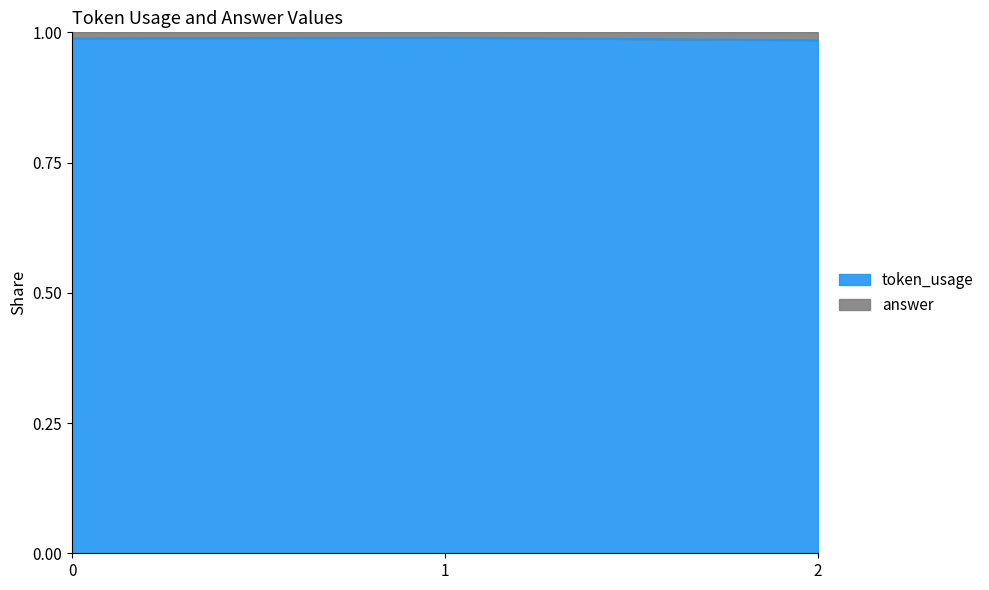

Reading left to right, what are all the values shown in this chart?

0=1.0	1=1.0	2=1.0